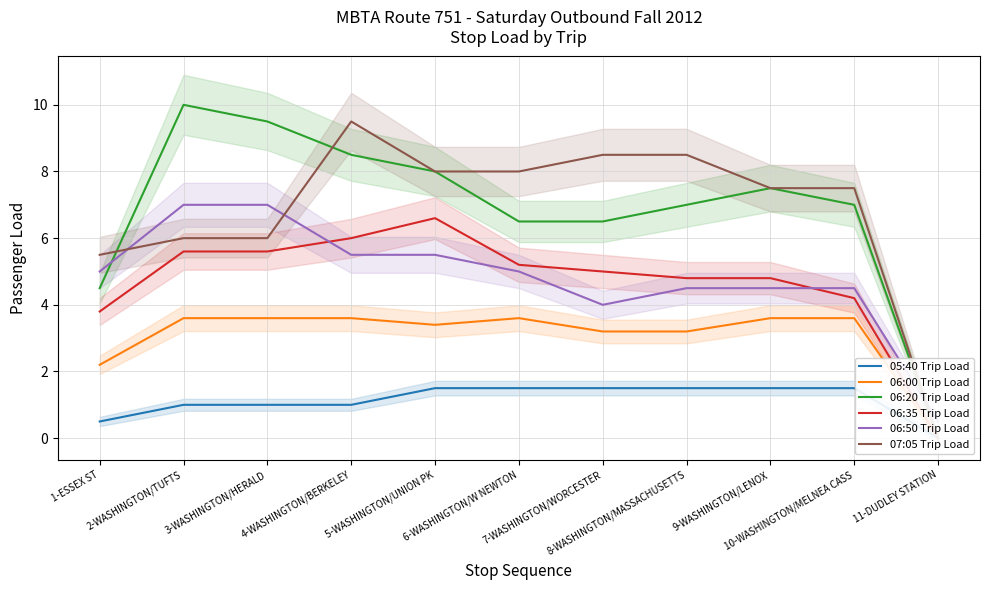

At which category is the sum across all series the highest?

4-WASHINGTON/BERKELEY